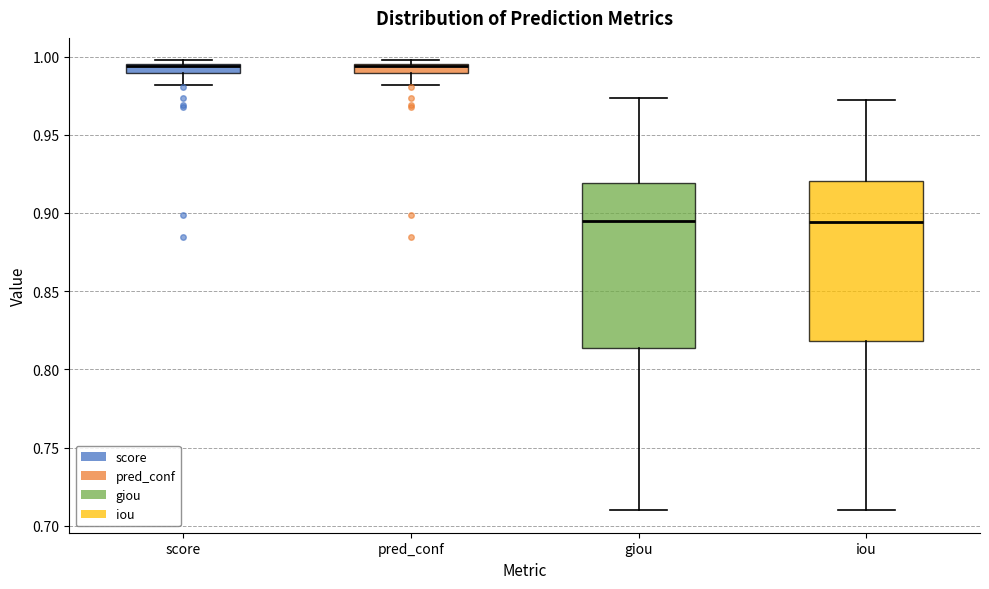

Where is the upper edge of the box for pred_conf on the y-axis? The values are not printed on the chart, so give them approximately, as read against the axis.

0.995